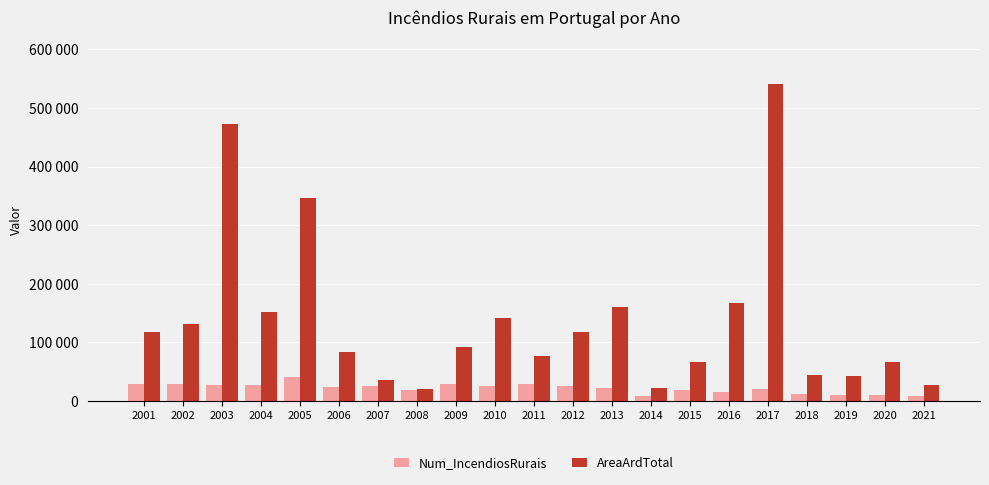

At which label is Num_IncendiosRurais closest to 24937?

2007